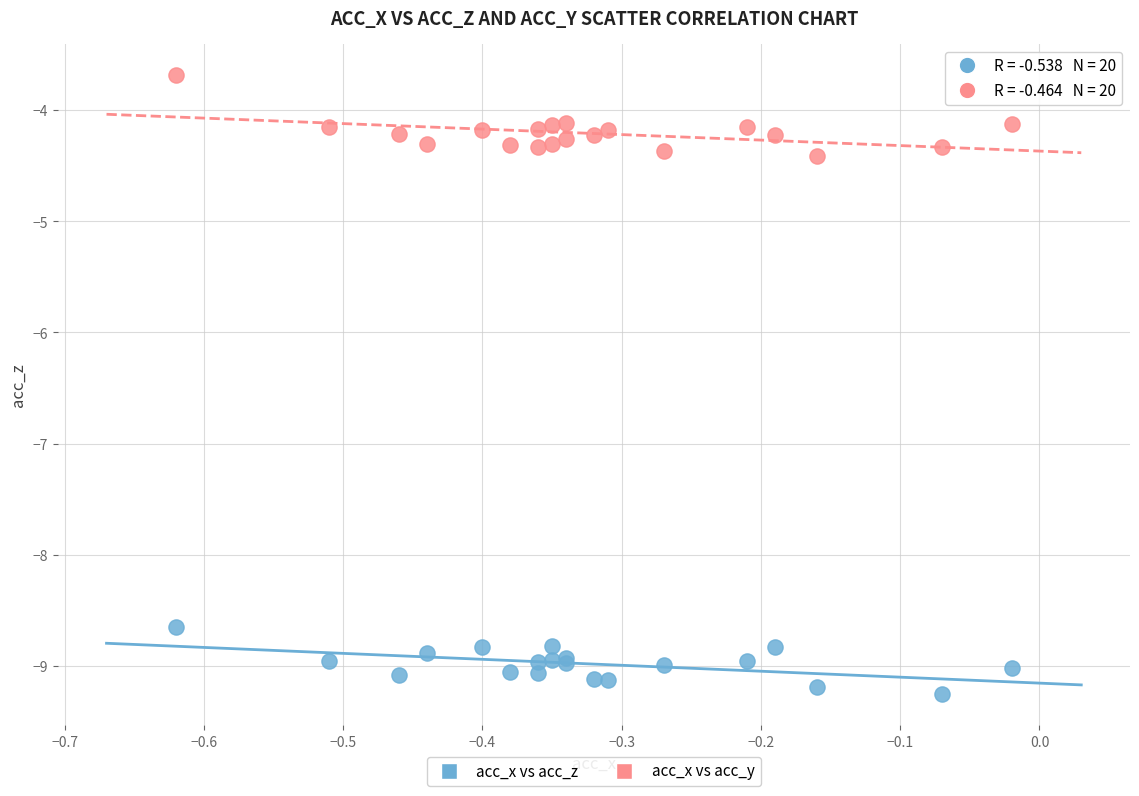

What are all the series names shown in the legend?

acc_x vs acc_z, acc_x vs acc_y